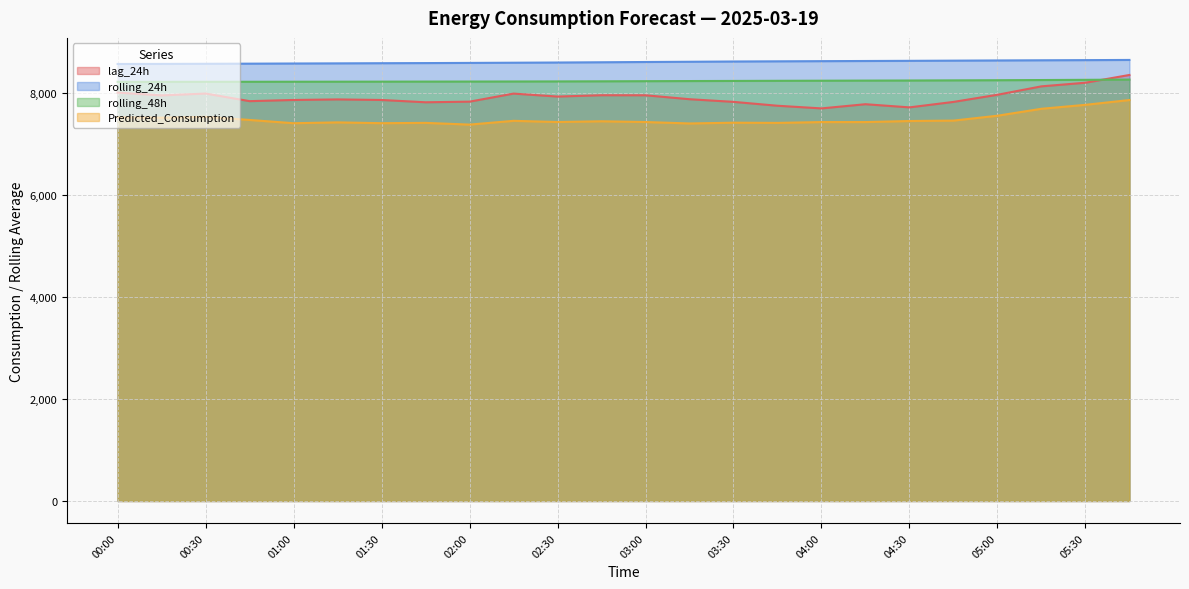

At which label does lag_24h first exceed 7871?

00:00